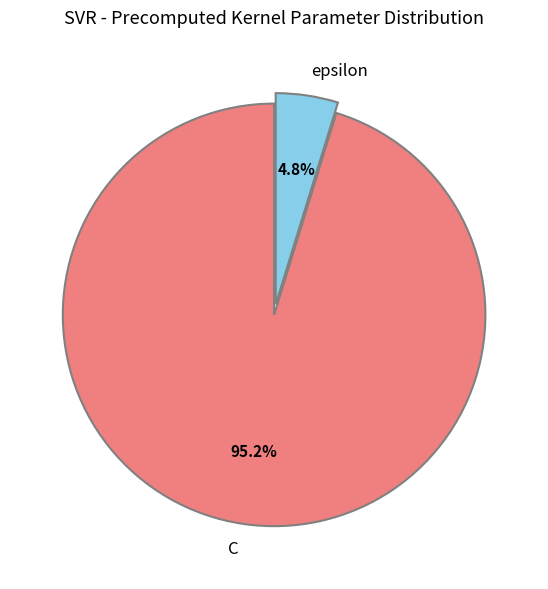

Does C account for over 50% of the chart?

Yes